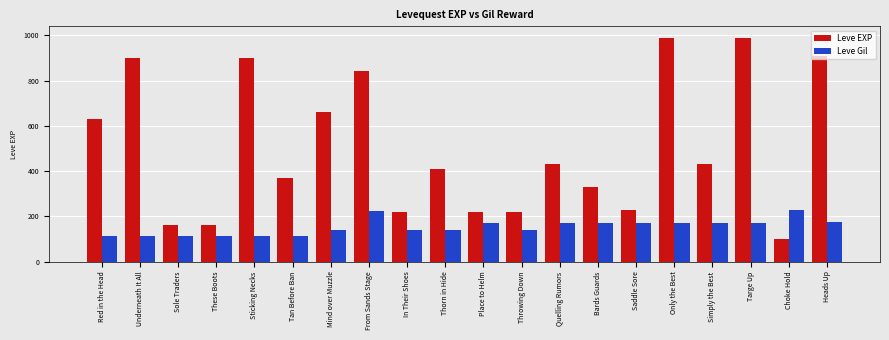

What is the sum of the Leve EXP values at Sole Traders and Only the Best?

1150